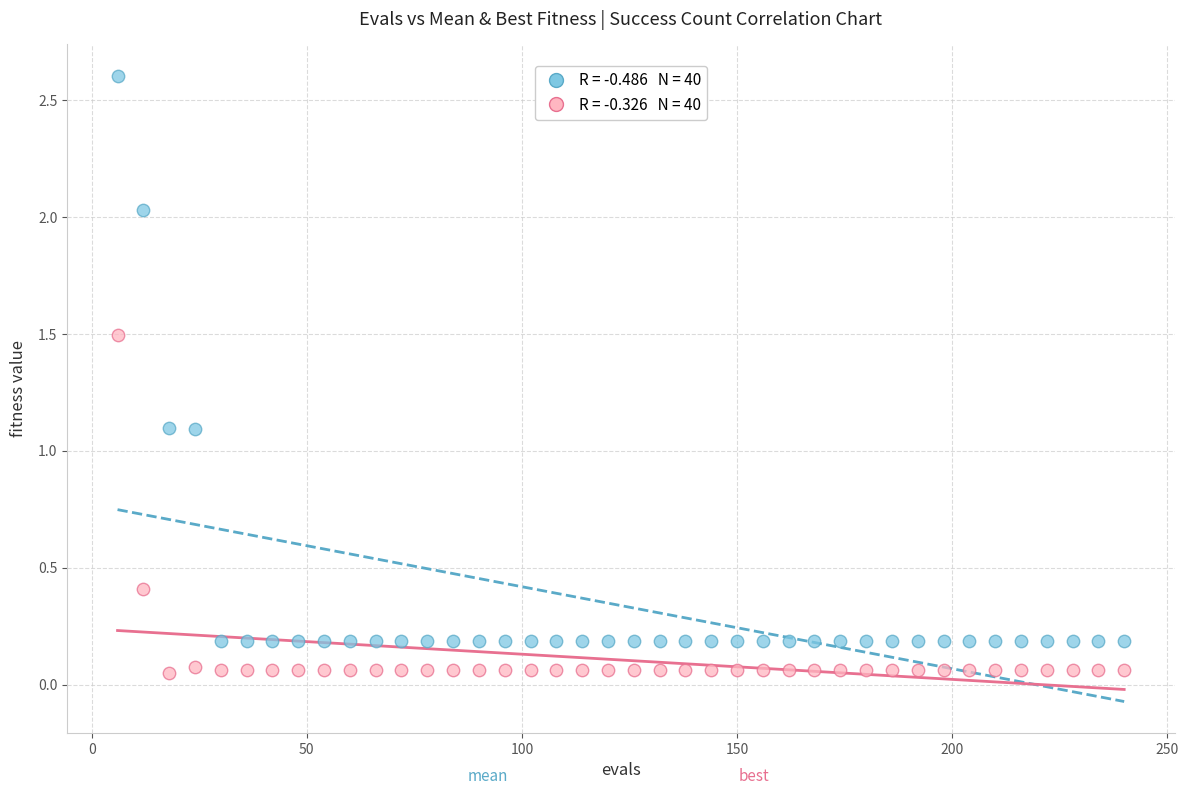

Across all data points, what is the range of Y values (max minus min)?

2.6